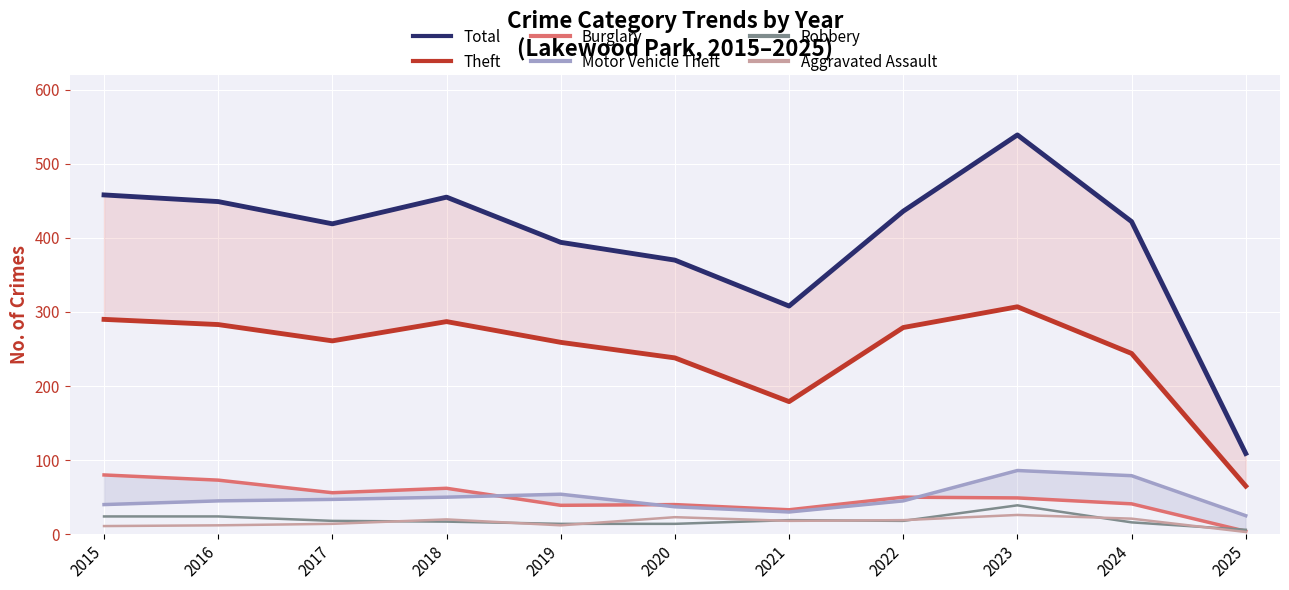

What are all the series names shown in the legend?

Total, Theft, Burglary, Motor Vehicle Theft, Robbery, Aggravated Assault